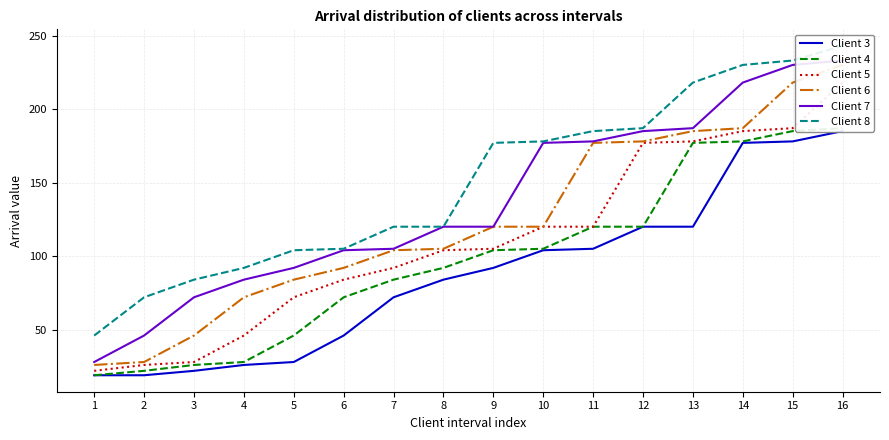

How many data points in Client 3 are less than 92?

8